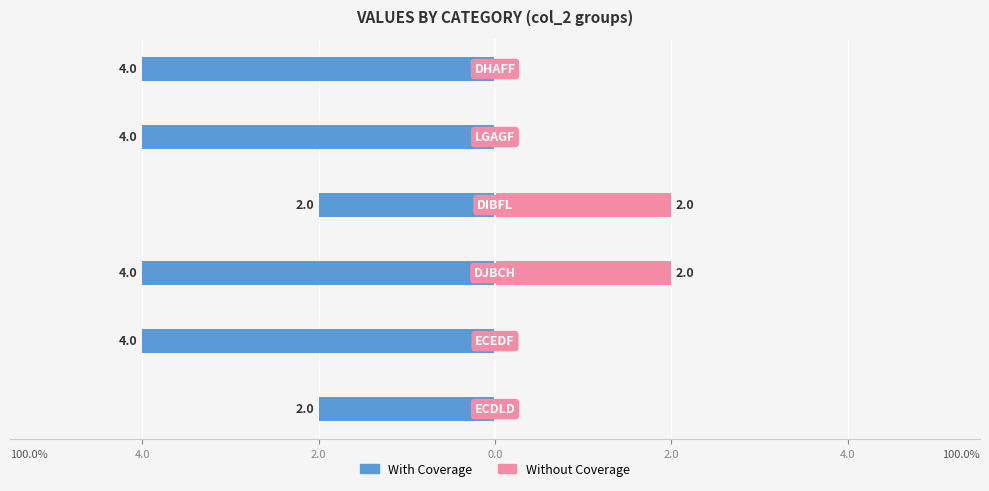

What is the difference between the maximum and second lowest values in the With Coverage series?

2